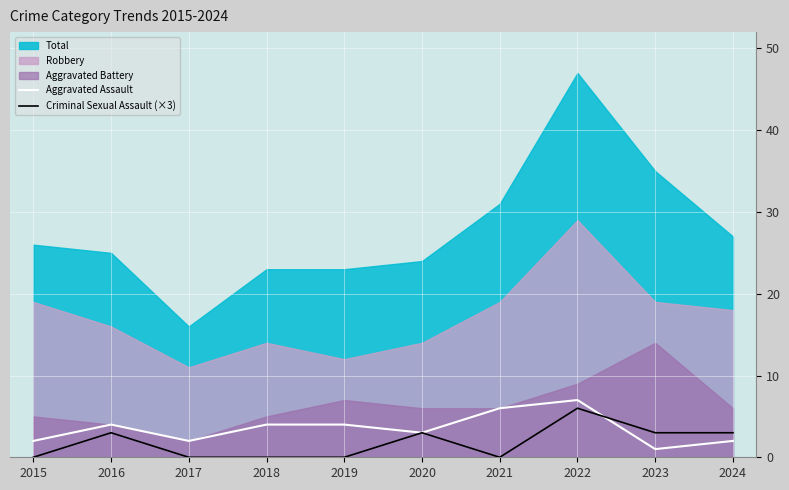

The Aggravated Assault series shows 4 at 2019. True or false?

True